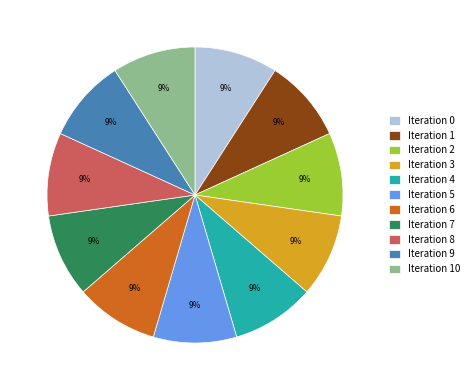

To the nearest percent, what percentage of the pie is Iteration 1?

9%